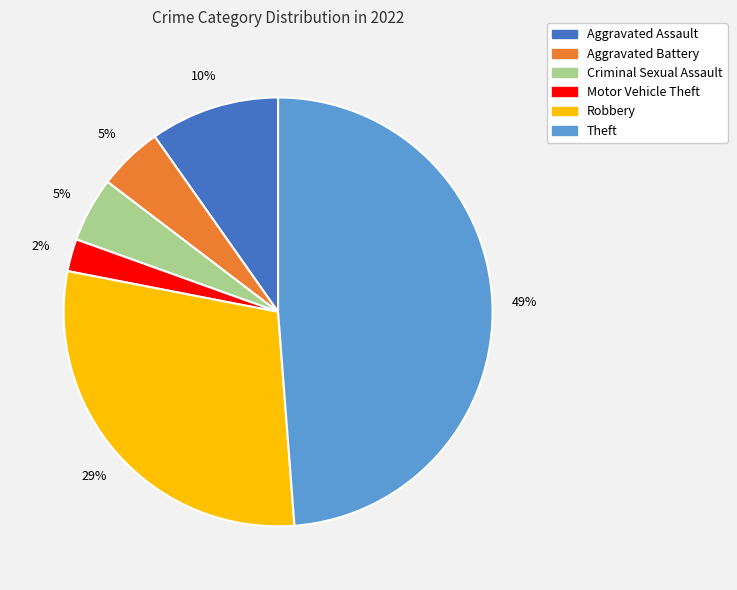

To the nearest percent, what percentage of the pie is Robbery?

29%